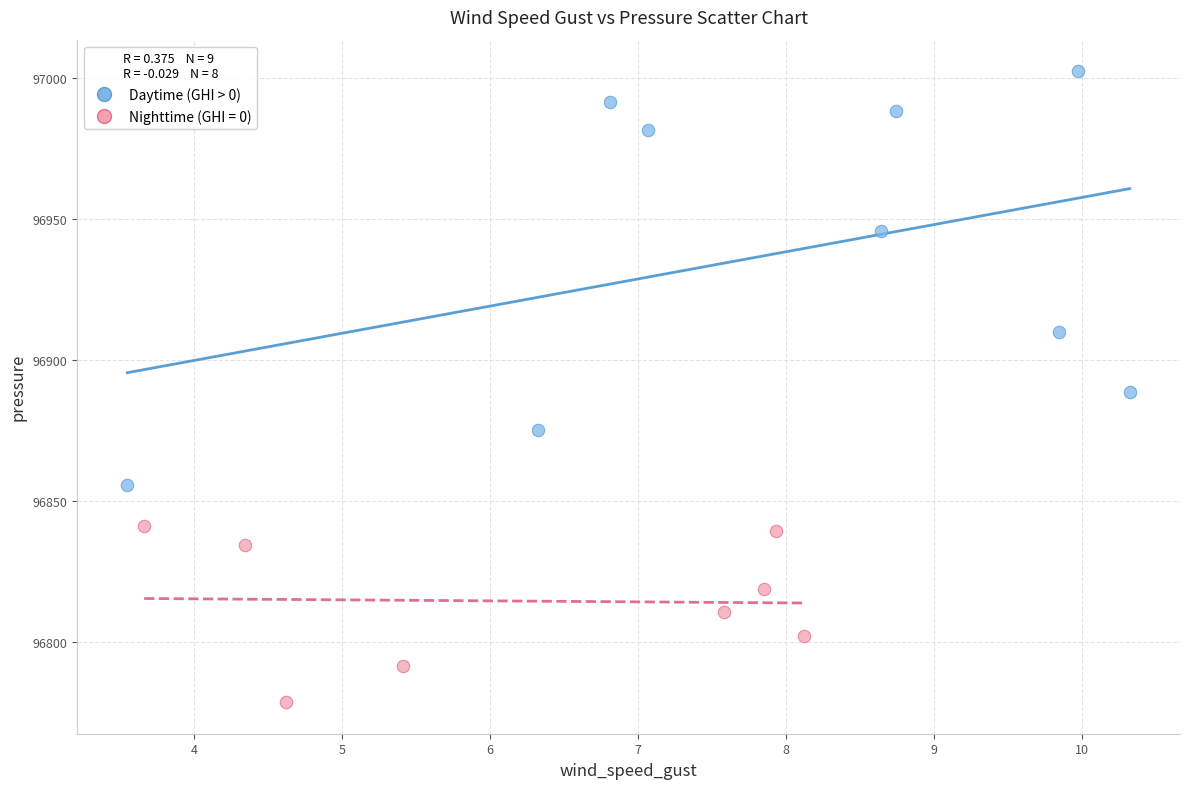

Which series contains the lowest Y value?

Nighttime (GHI = 0)